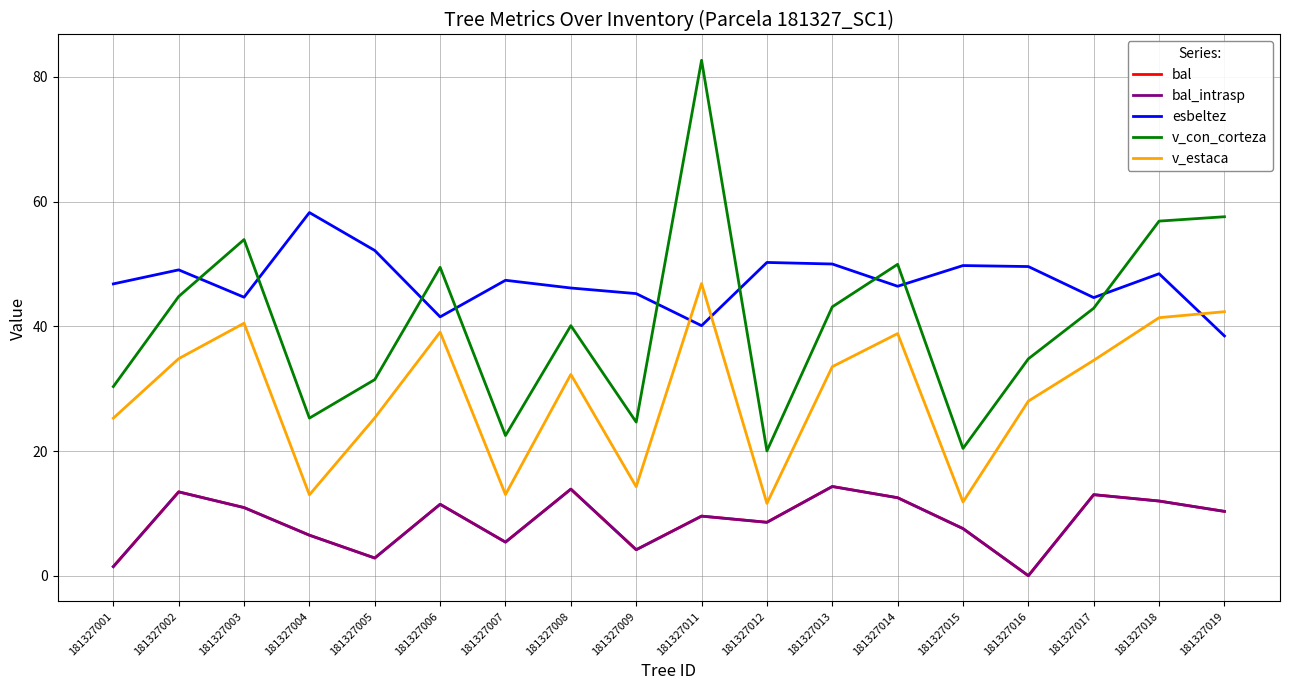

Which series changed the most between 181327006 and 181327008?

v_con_corteza